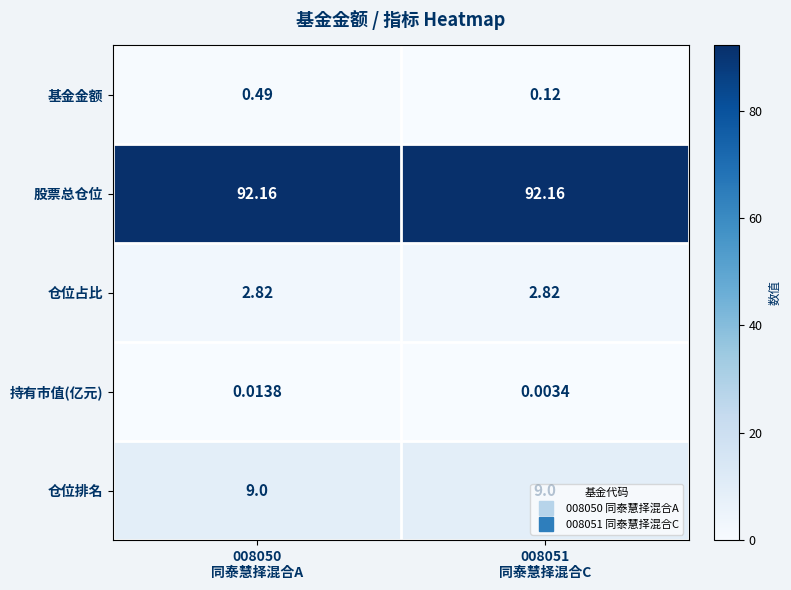

At 008050
同泰慧择混合A, list the series in order from largest to smallest.

股票总仓位, 仓位排名, 仓位占比, 基金金额, 持有市值(亿元)